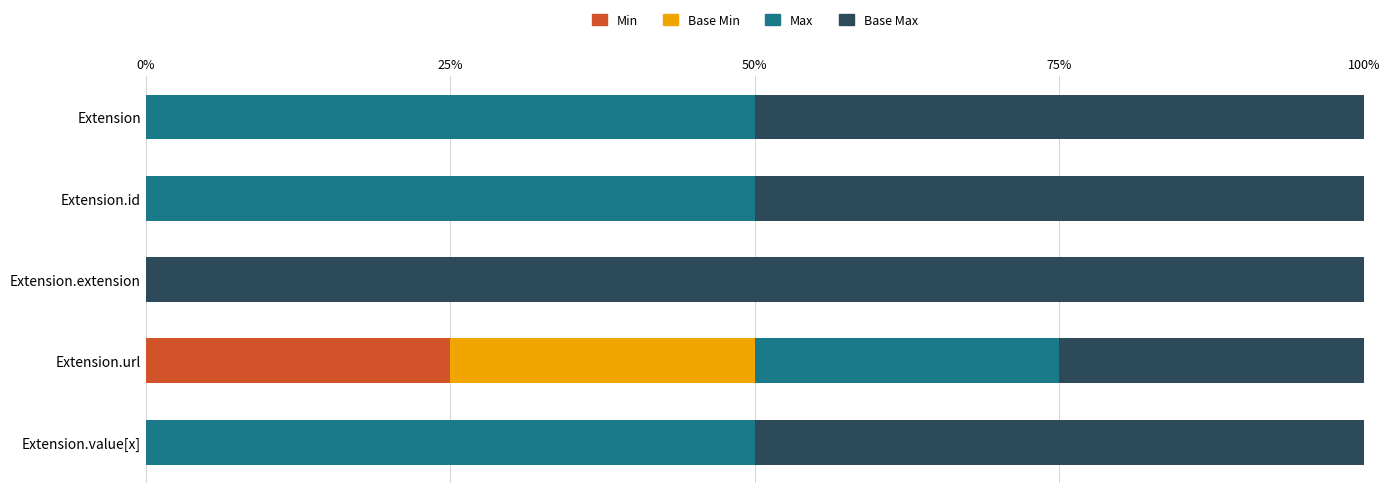

True or false: Min has a value of -15 at Extension.extension.

False